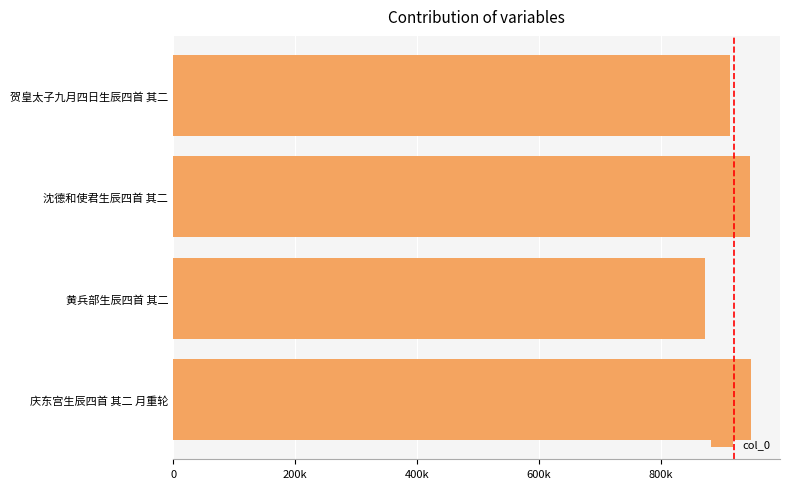

At which label is the value closest to 910629?

贺皇太子九月四日生辰四首 其二